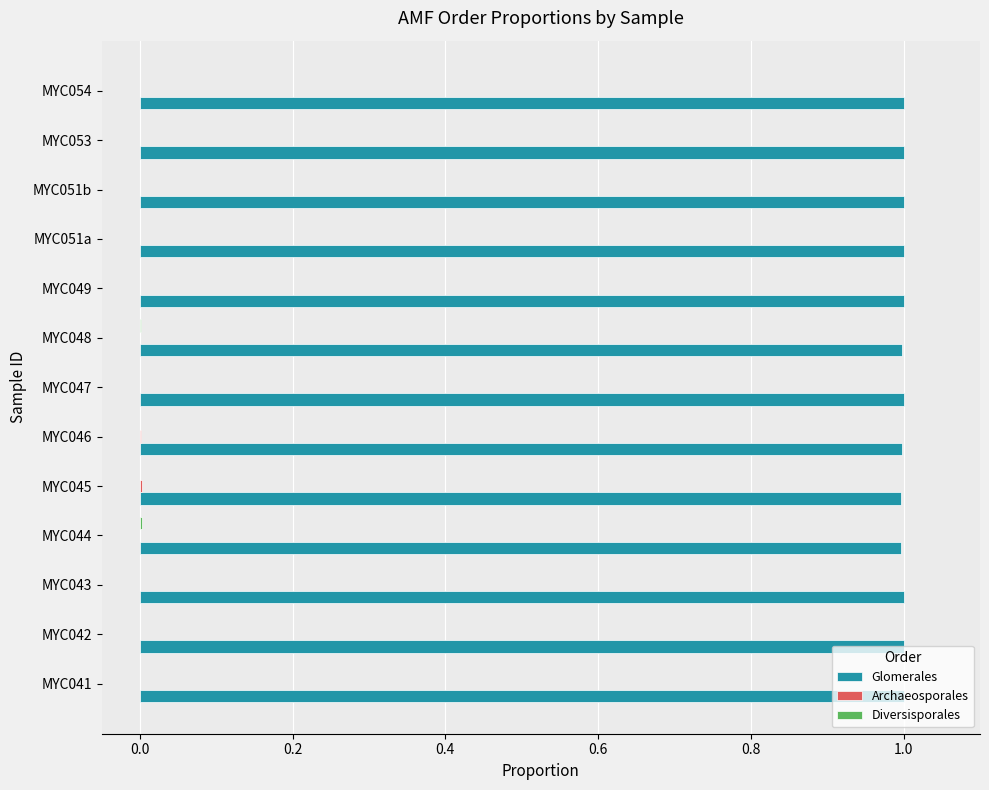

Is it true that Glomerales equals 0.6 at MYC049?

False